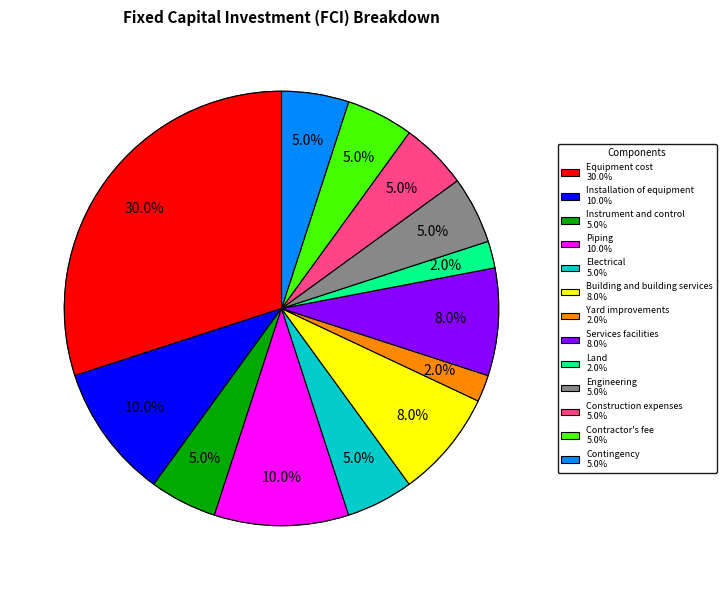

Is it true that Engineering is 1% of the pie?

False